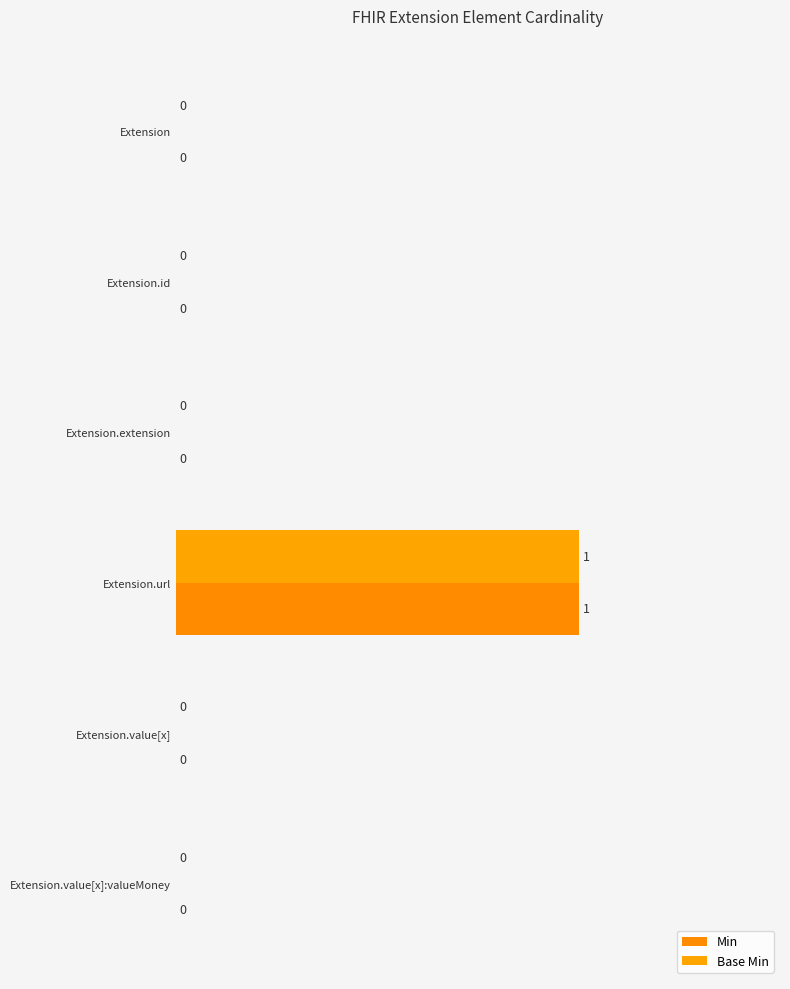

Reading left to right, extract all data points from this chart.

Min: 0	0	0	1	0	0
Base Min: 0	0	0	1	0	0